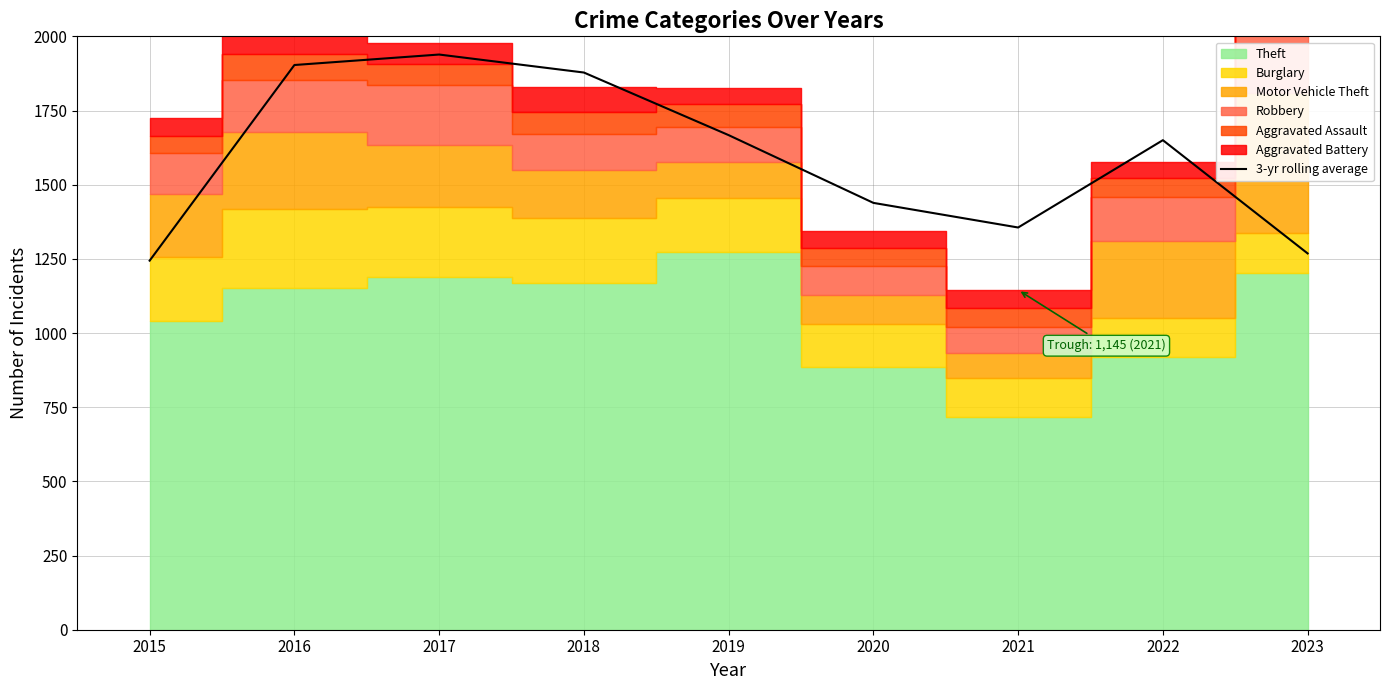

Reading left to right, list all the values displayed in this chart.

2015=1244.0	2016=1903.3	2017=1938.7	2018=1878.0	2019=1667.0	2020=1438.7	2021=1355.7	2022=1650.0	2023=1268.3